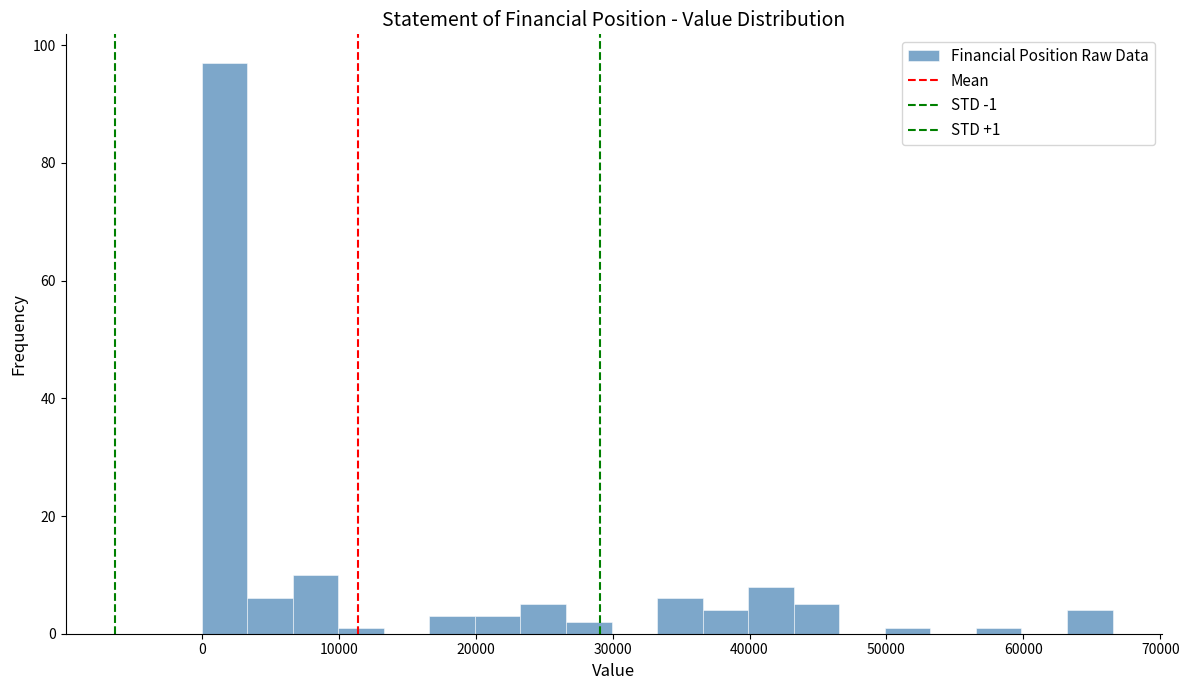

Read against the x-axis, roughly where is the centre of the tallest bar?

2000